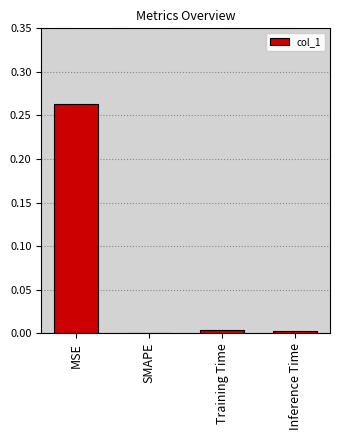

The value at Inference Time is 0.0. True or false?

True